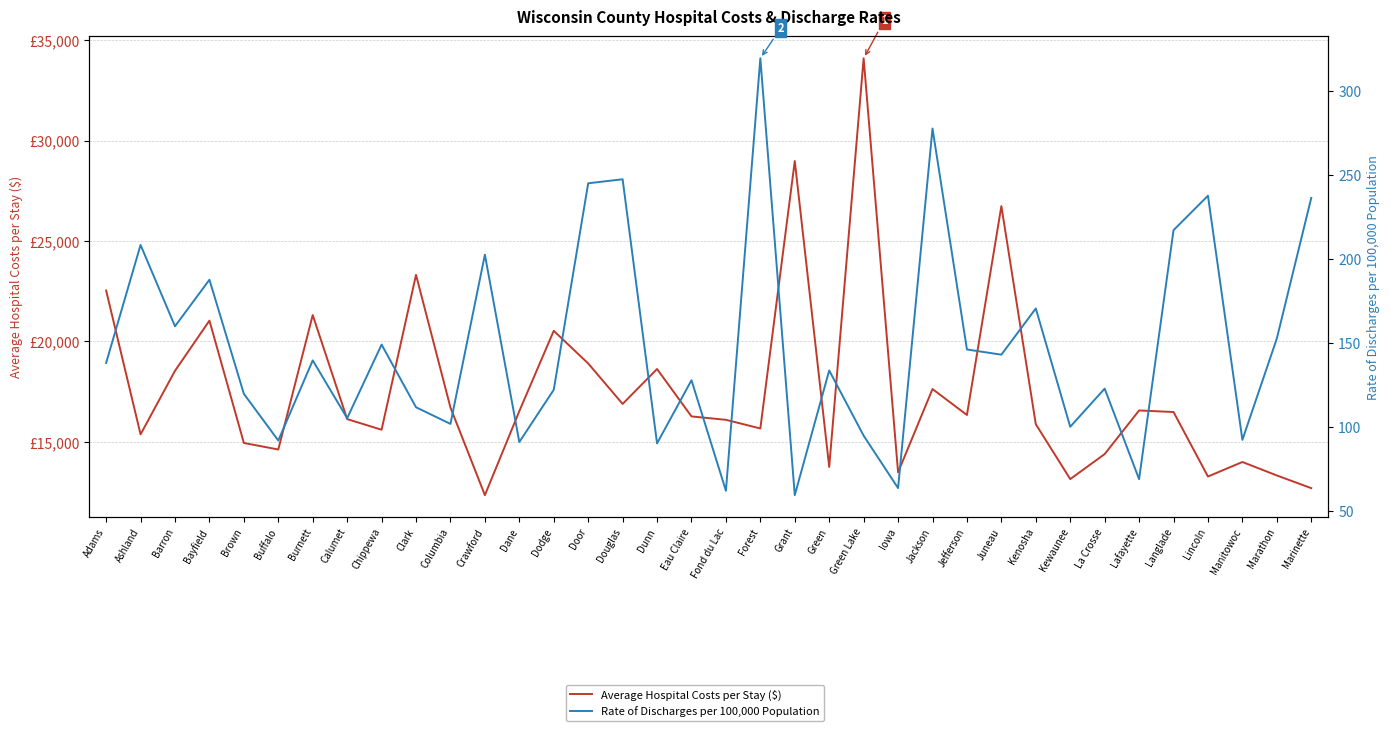

Where does the Average Hospital Costs per Stay ($) series first go above 16341?

Adams